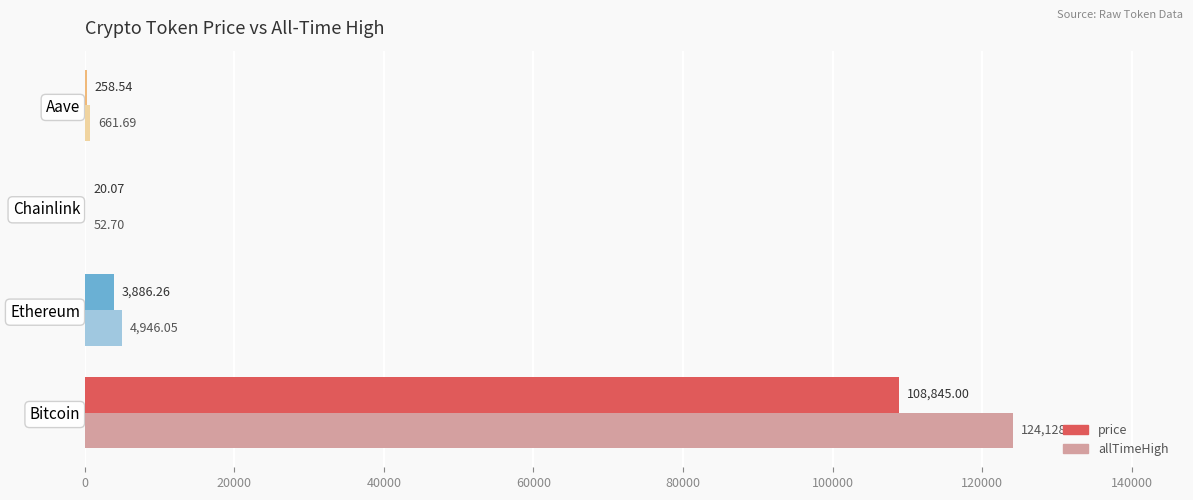

What is the sum of the allTimeHigh values at Bitcoin and Chainlink?

124180.7